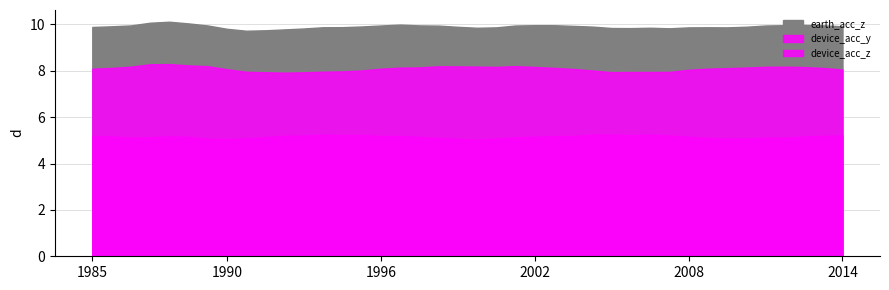

True or false: earth_acc_z and device_acc_y cross at least once.

False